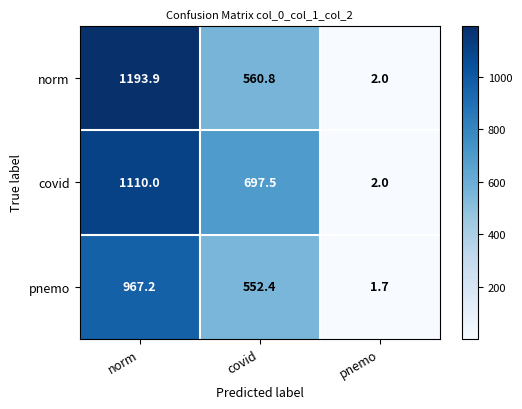

How many categories are shown in the chart?

3